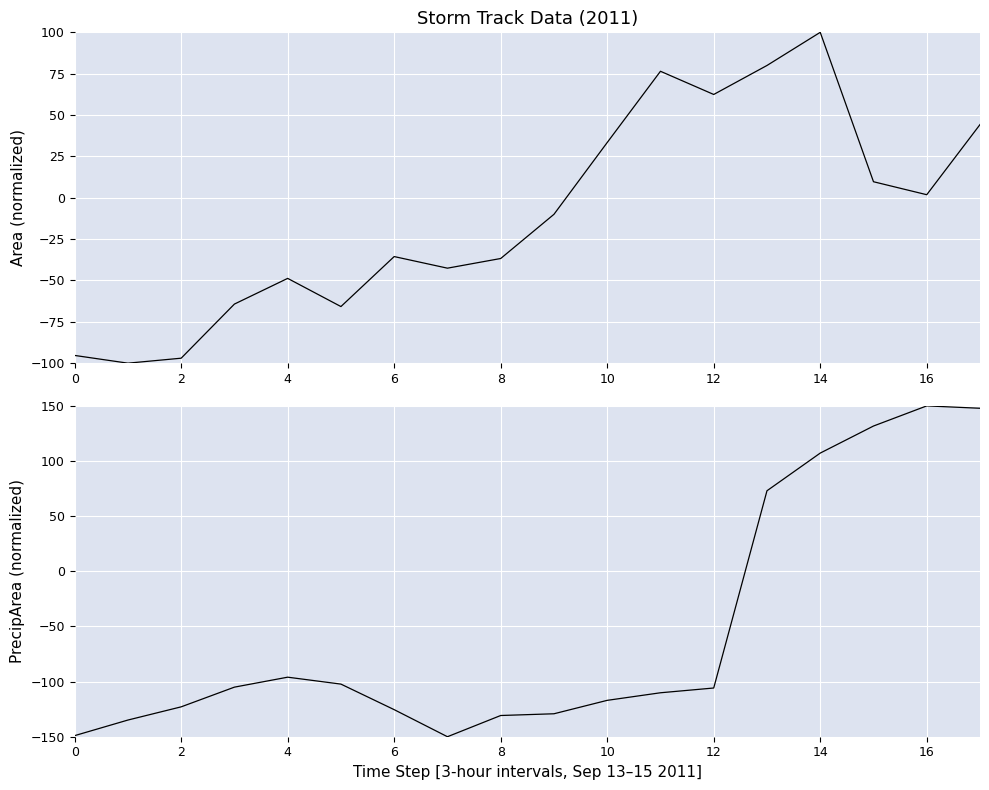

Which series has the widest spread of values?

precipArea